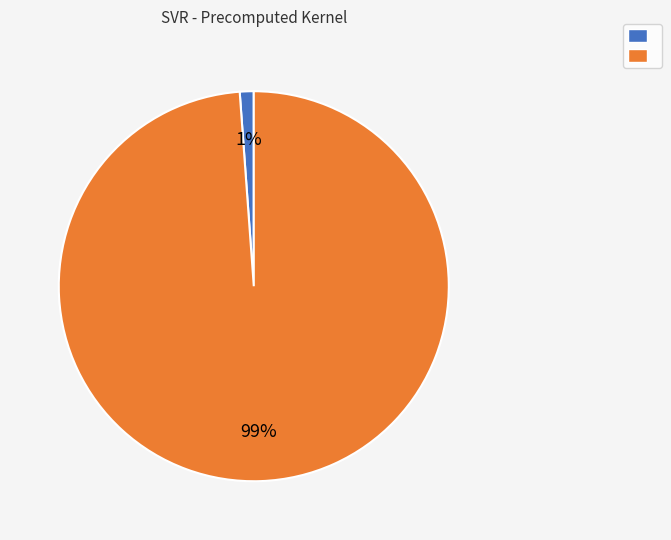

To the nearest percent, what is the average slice percentage?

50%